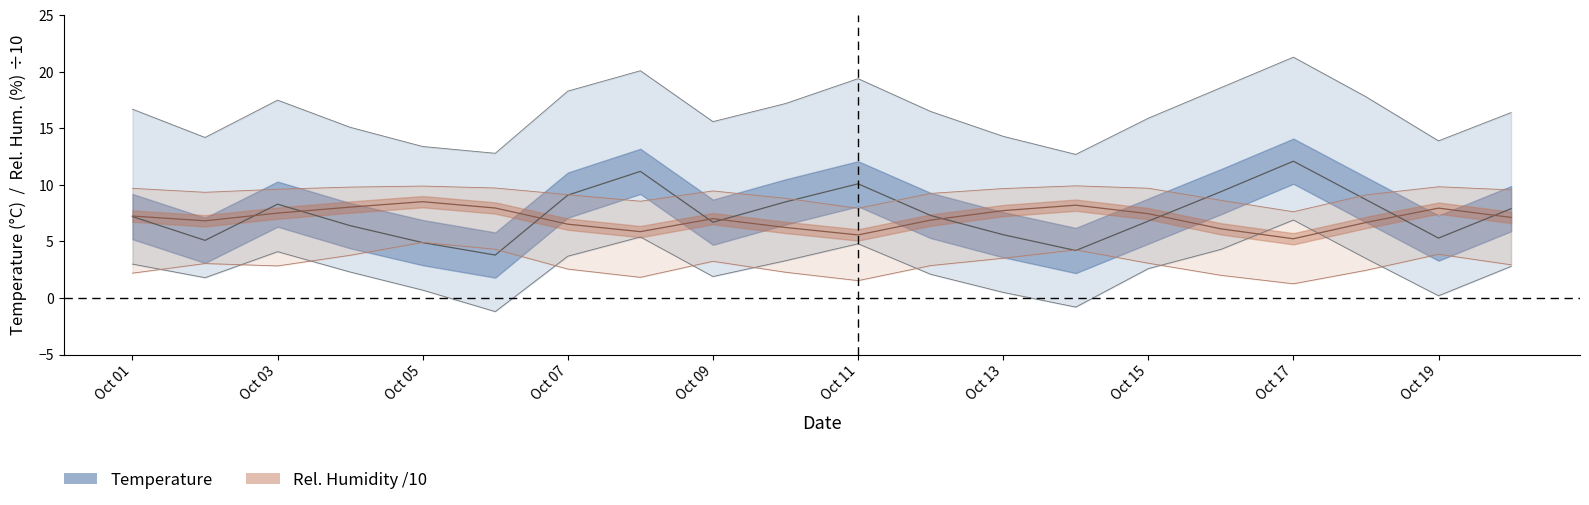

Is the value of Temp (mean line) at 18 greater than the value of Rel. Hum. (mean line) at Oct 19?

No